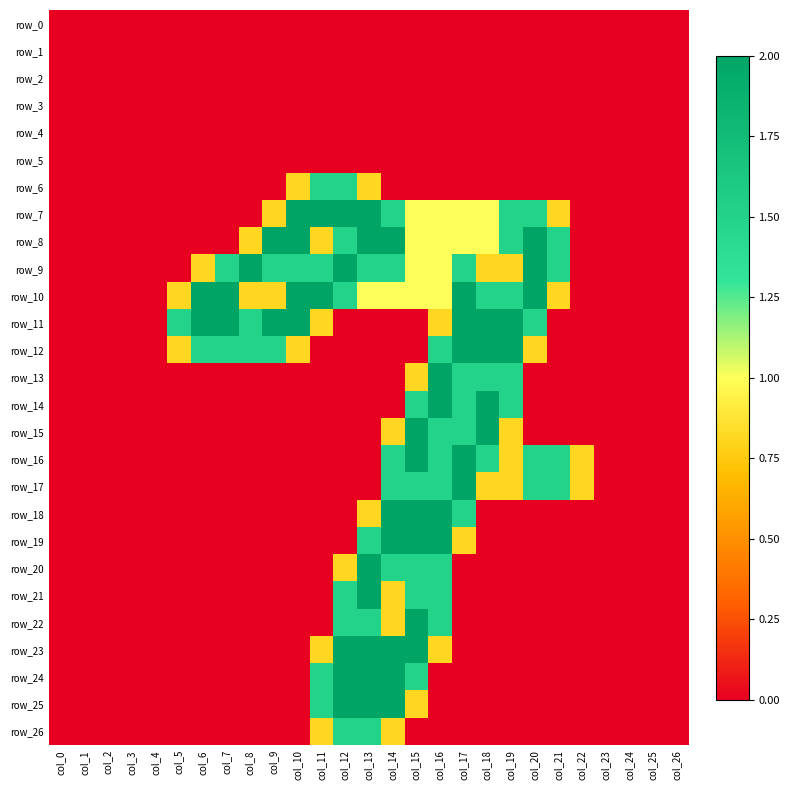

What is the difference between the maximum and minimum values in the row_21 series?

2.0